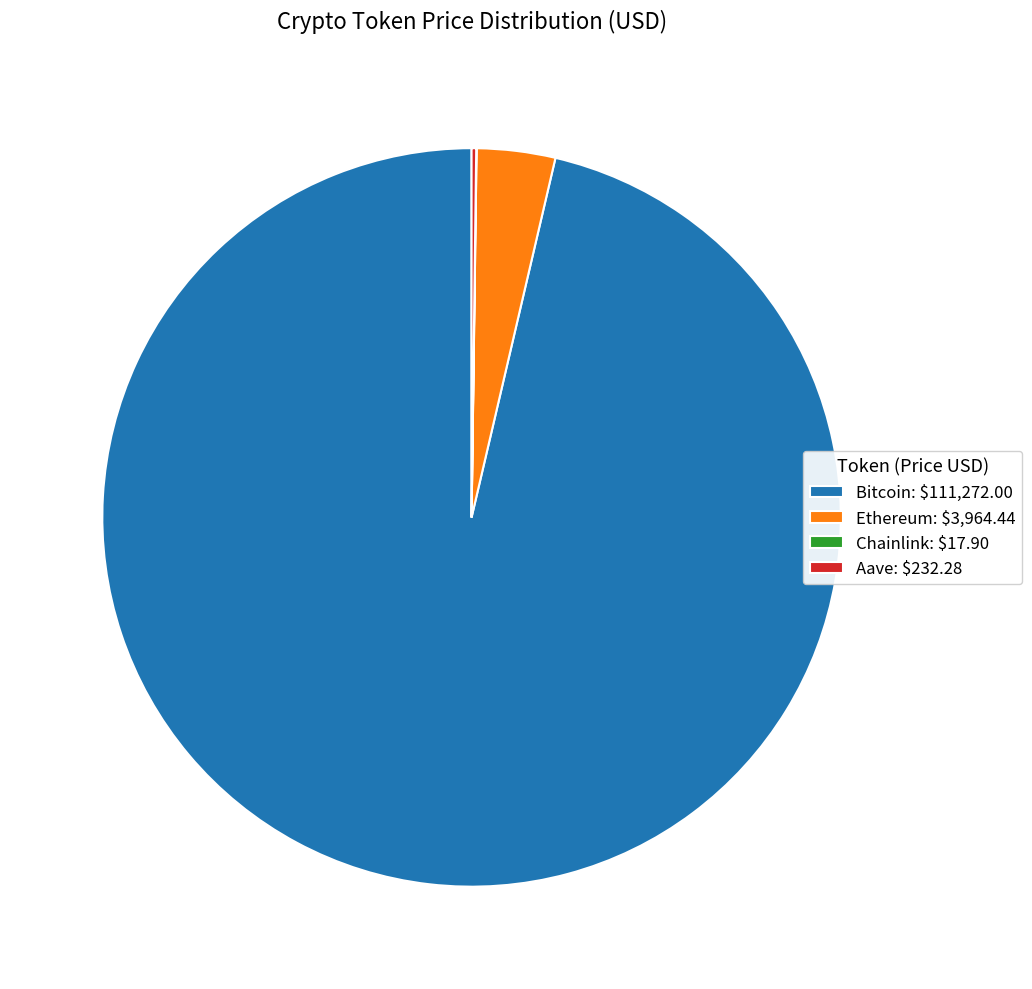

Is there a majority slice in this chart?

Yes